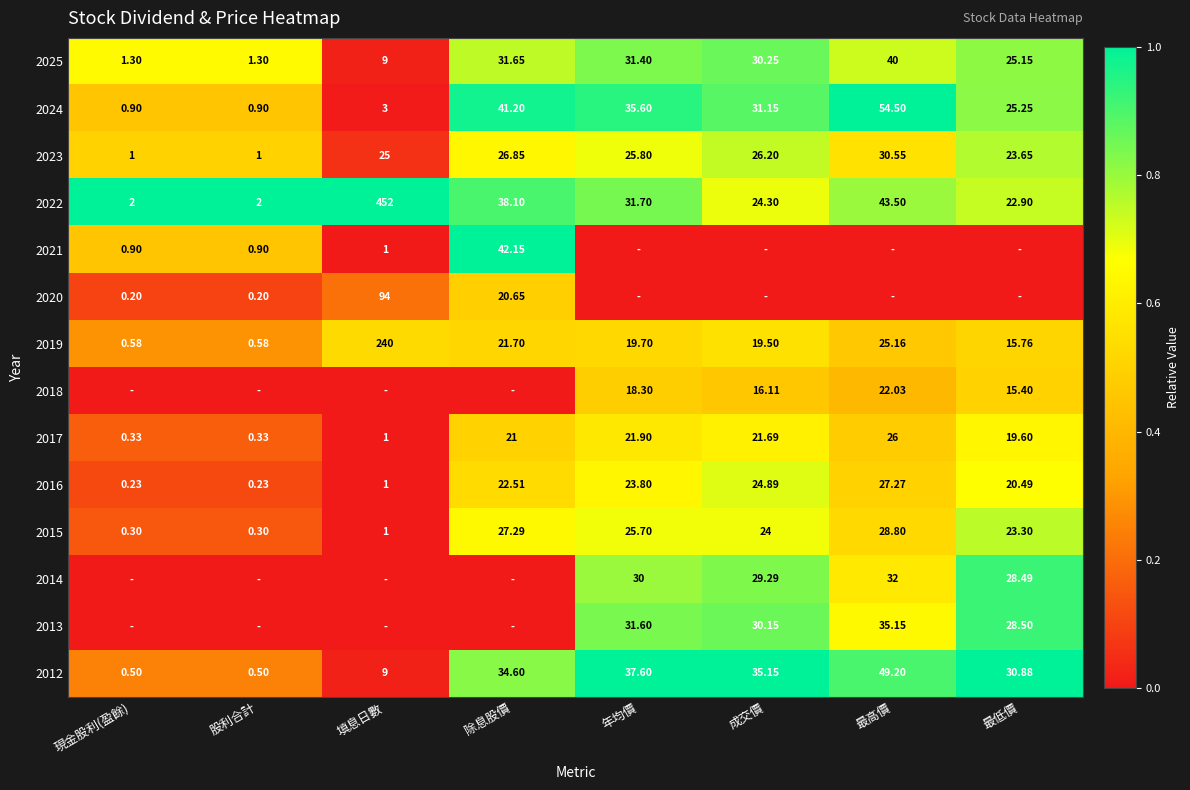

Where does the 2015 series first go above 24?

除息股價